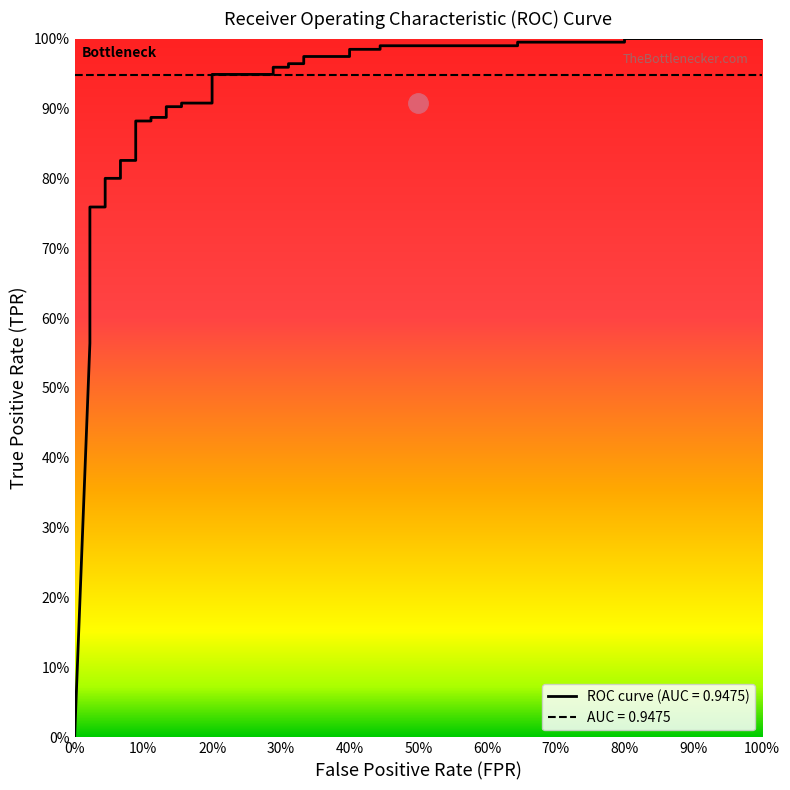

What is the sum of all values?

31.8